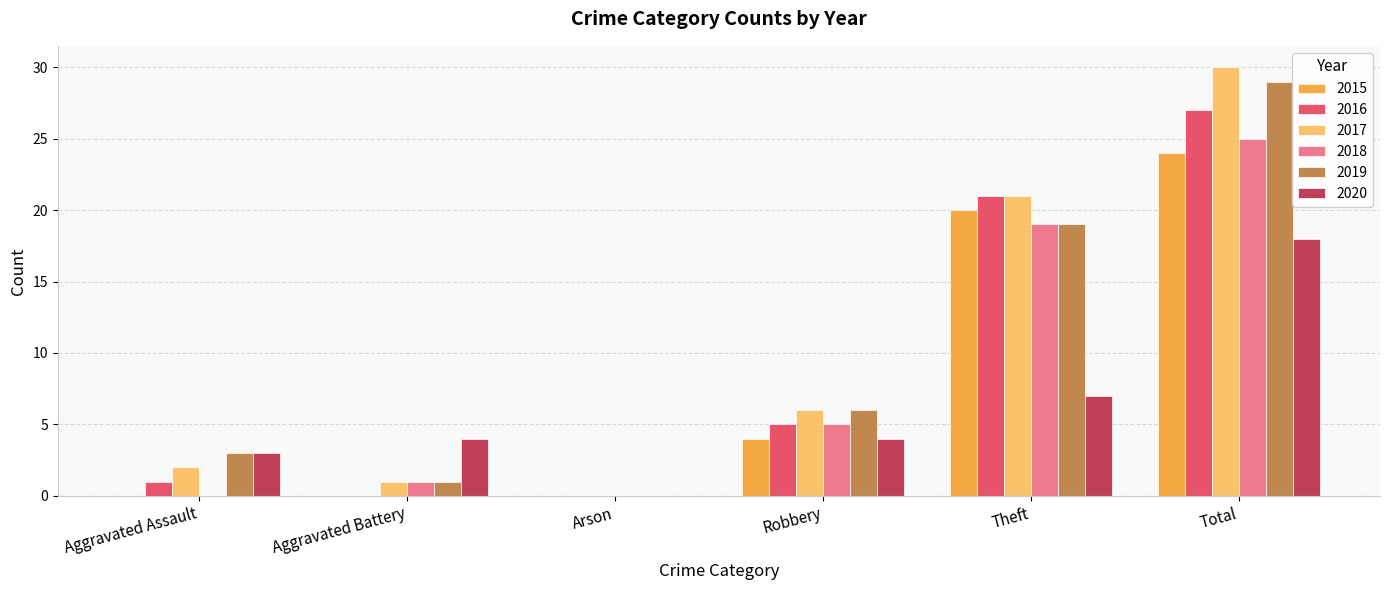

Is it true that 2020 equals 1 at Theft?

False